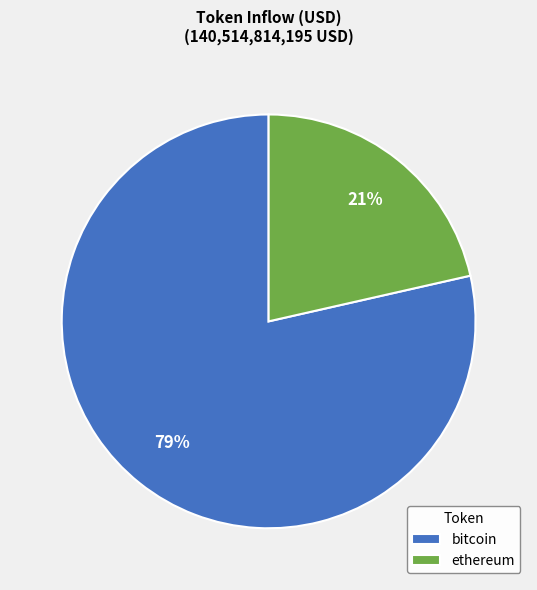

To the nearest percent, what is the average slice percentage?

50%